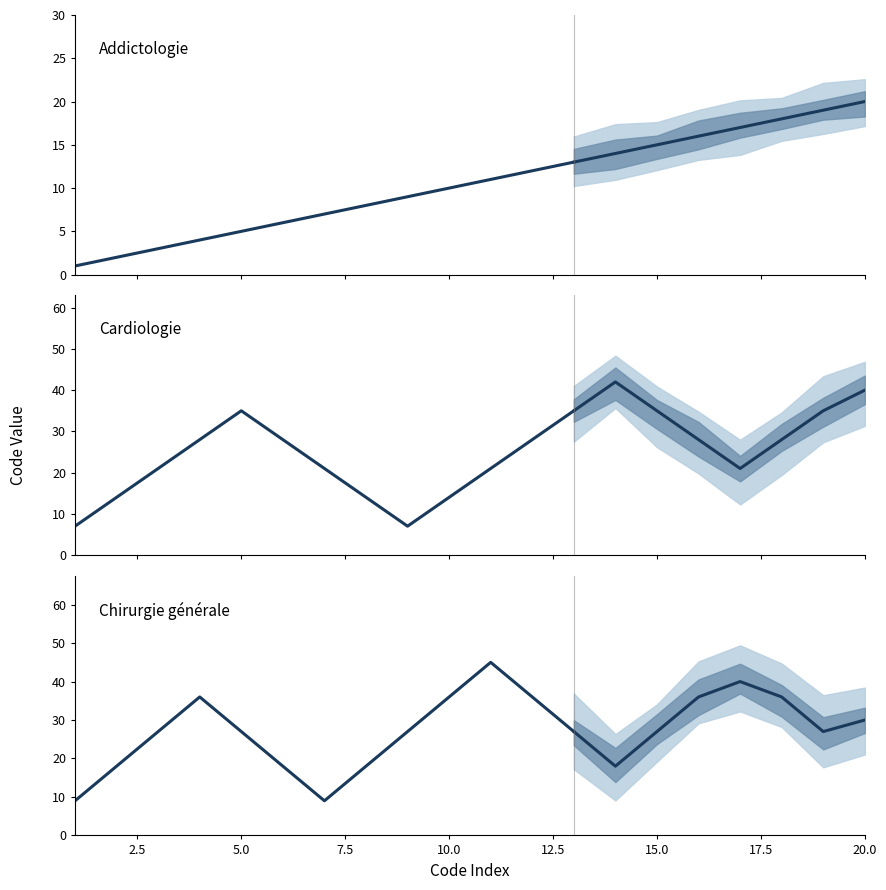

How many data points does each series have?

20